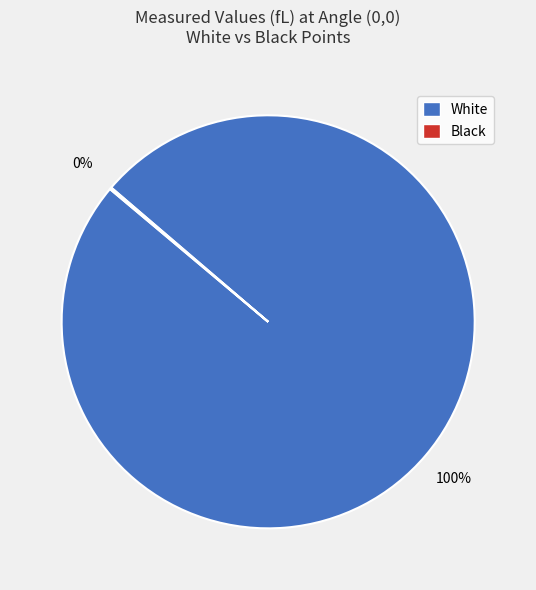

To the nearest percent, what is the average slice percentage?

50%